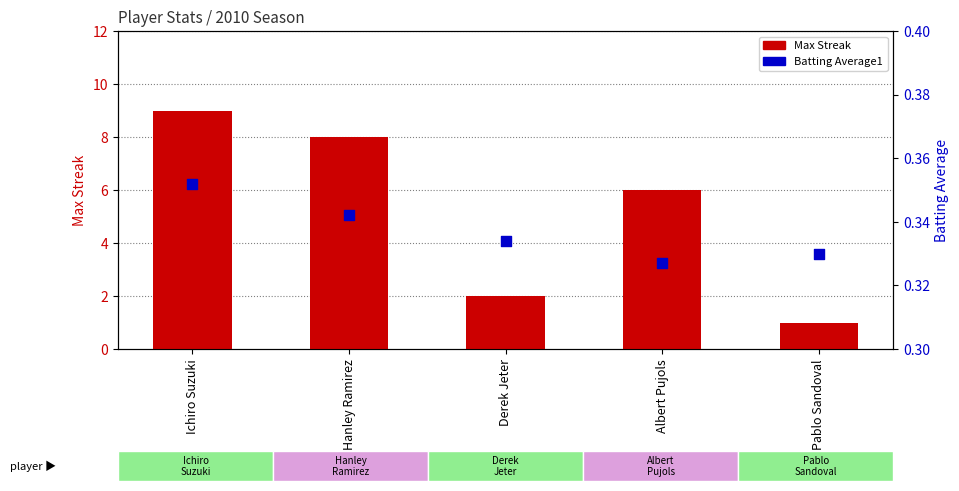

What is the total value across all series at Albert Pujols?

6.3